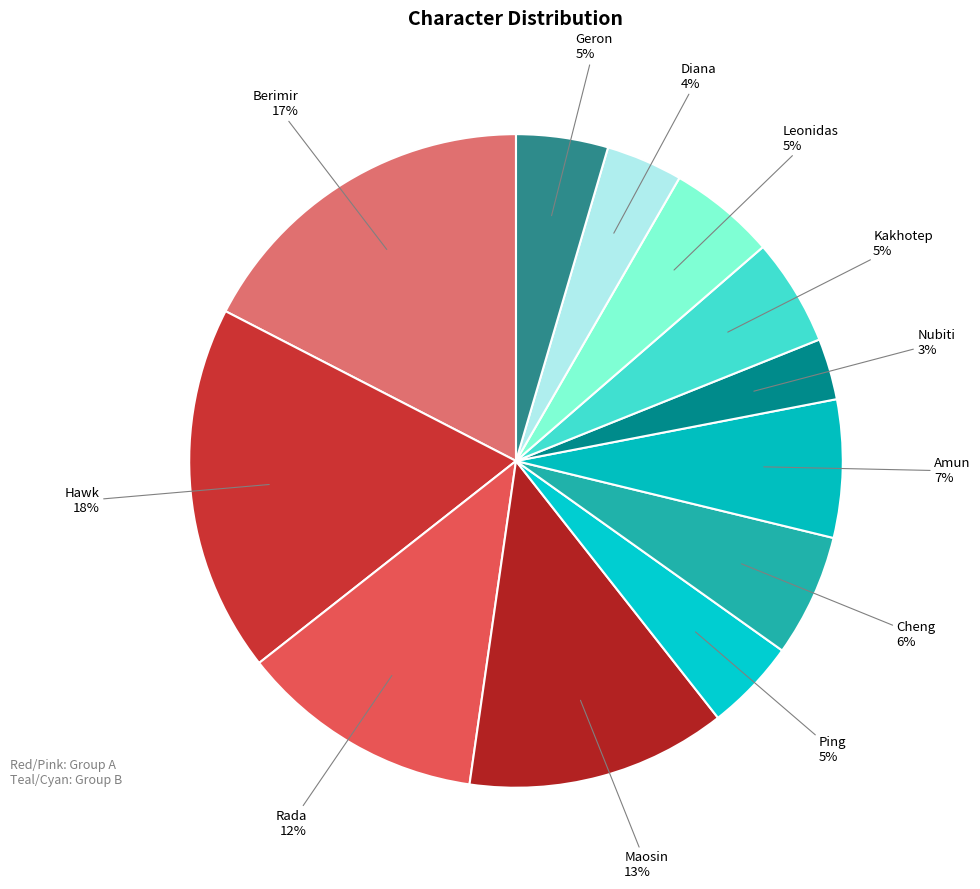

How many segments does this pie chart have?

12